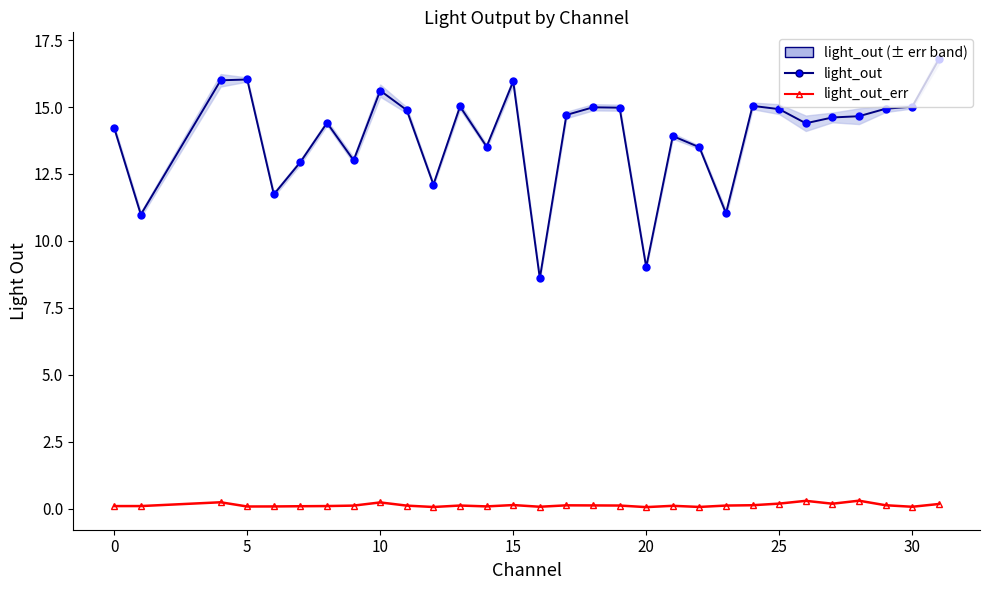

True or false: light_out_err line and light_out cross at least once.

False